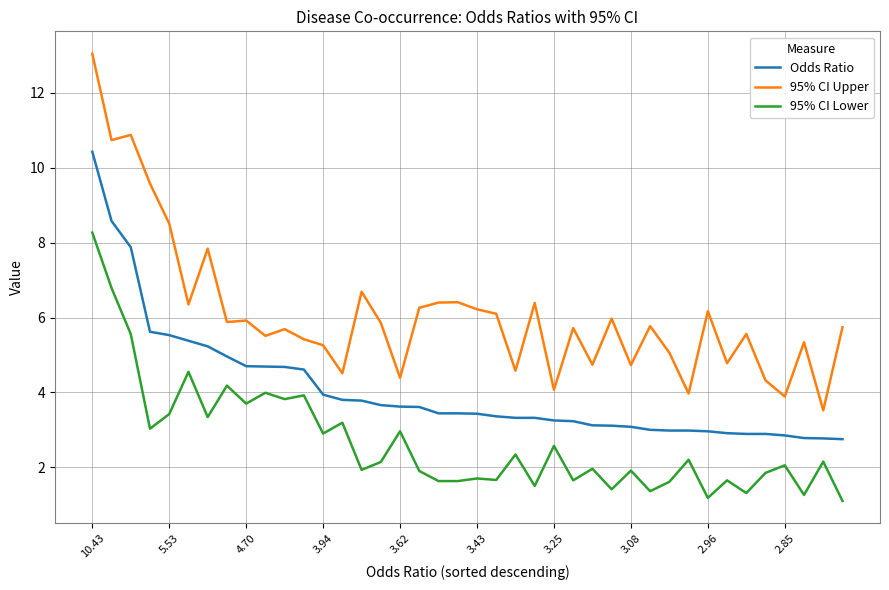

Does the chart have visible grid lines?

Yes